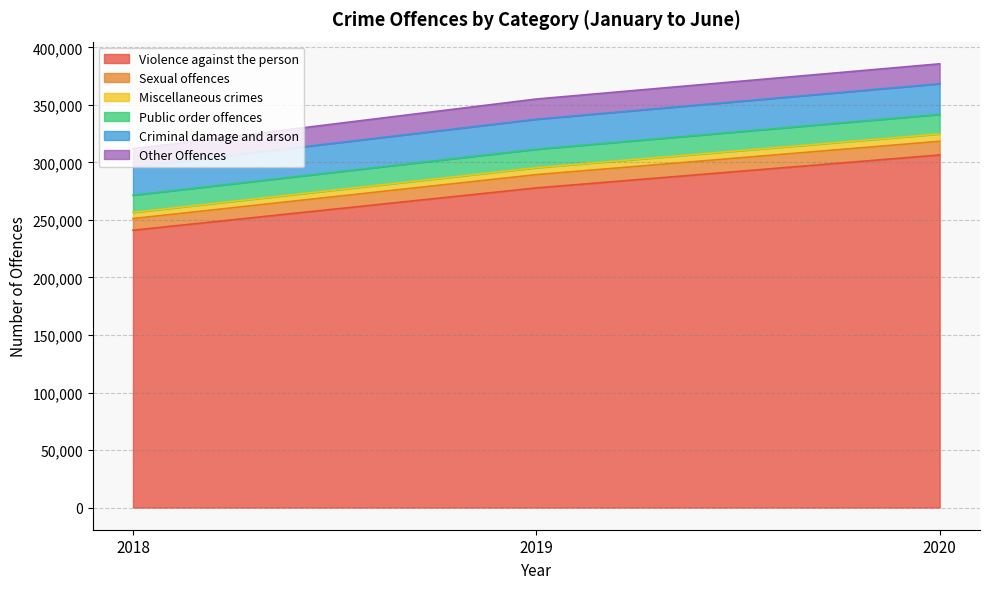

List the labels in order of Violence against the person value, largest first.

2020, 2019, 2018